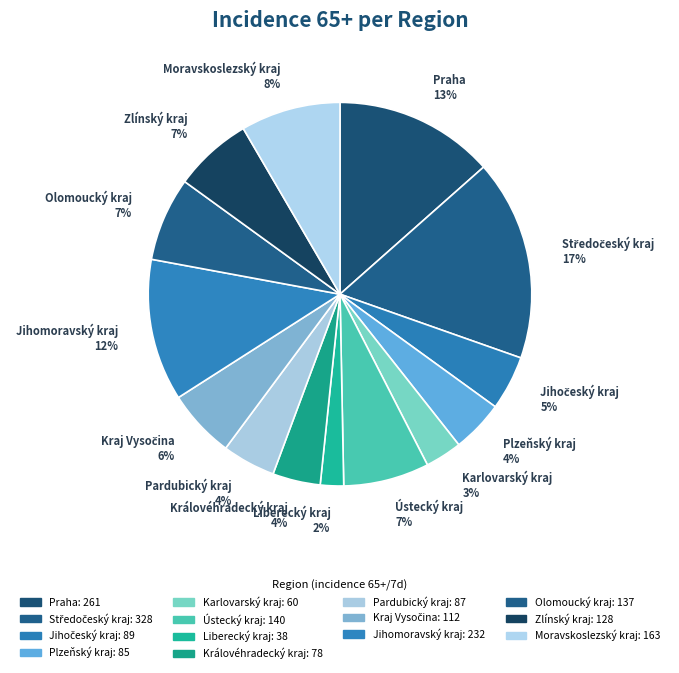

To the nearest percent, what is the average slice percentage?

7%